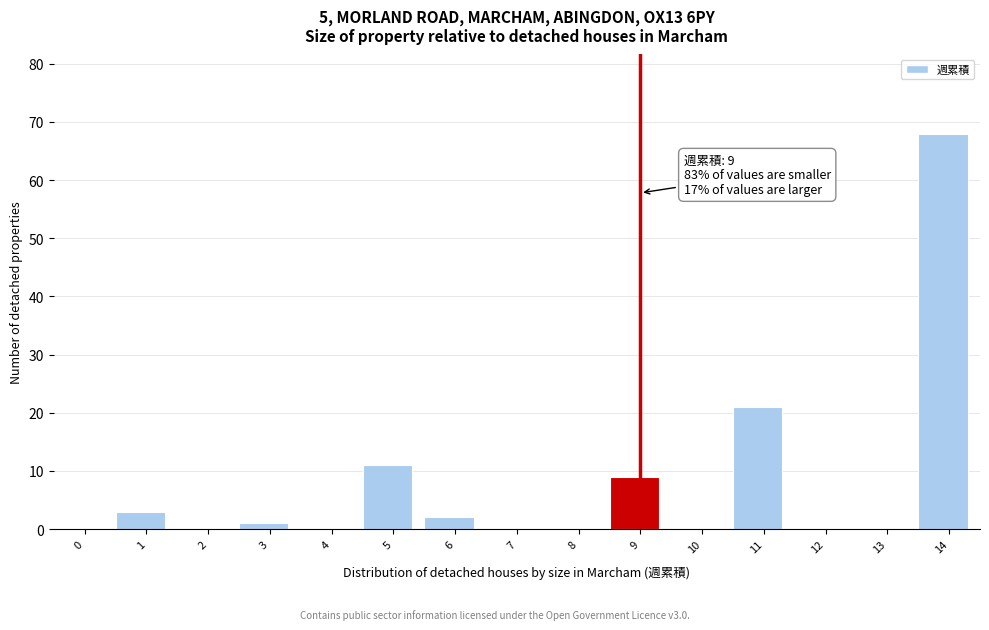

Reading right to left, list all the values displayed in this chart.

14=68	13=0	12=0	11=21	10=0	9=9	8=0	7=0	6=2	5=11	4=0	3=1	2=0	1=3	0=0